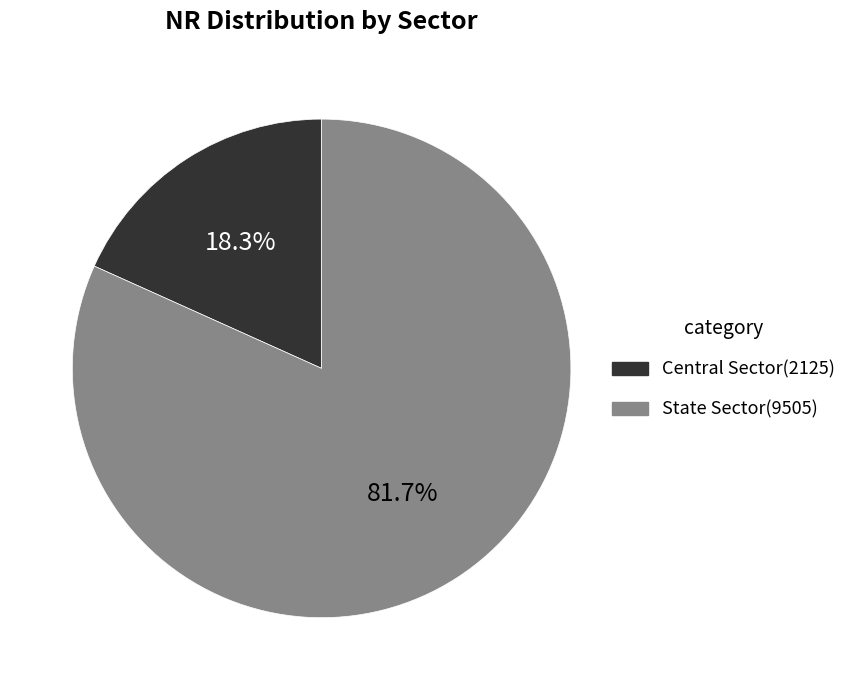

Which has a higher value, Central Sector or State Sector?

State Sector